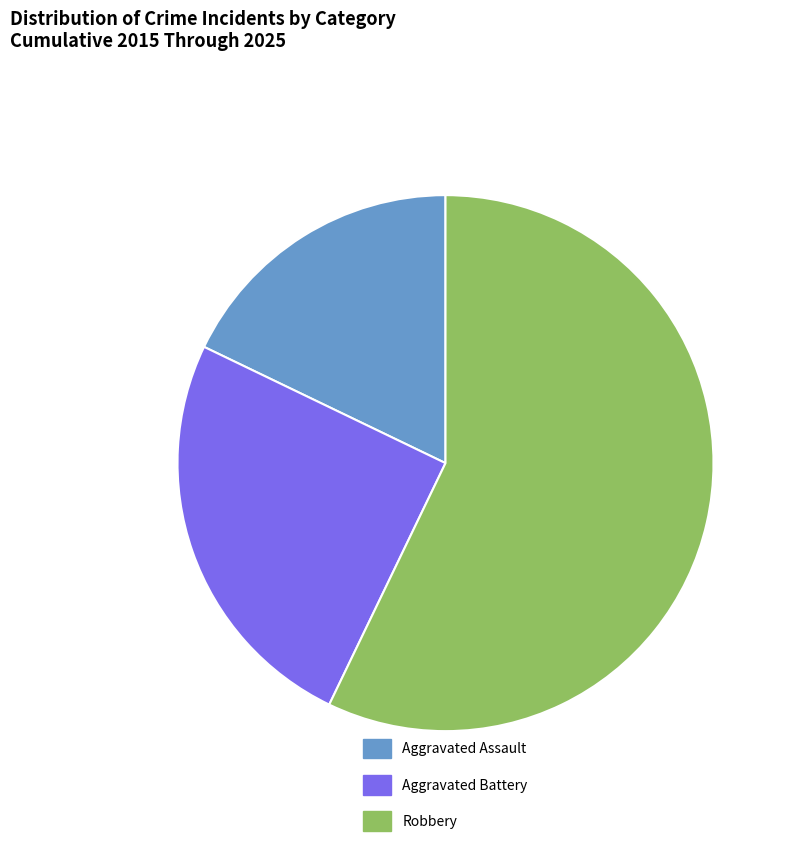

True or false: Aggravated Assault accounts for 18% of the total.

True